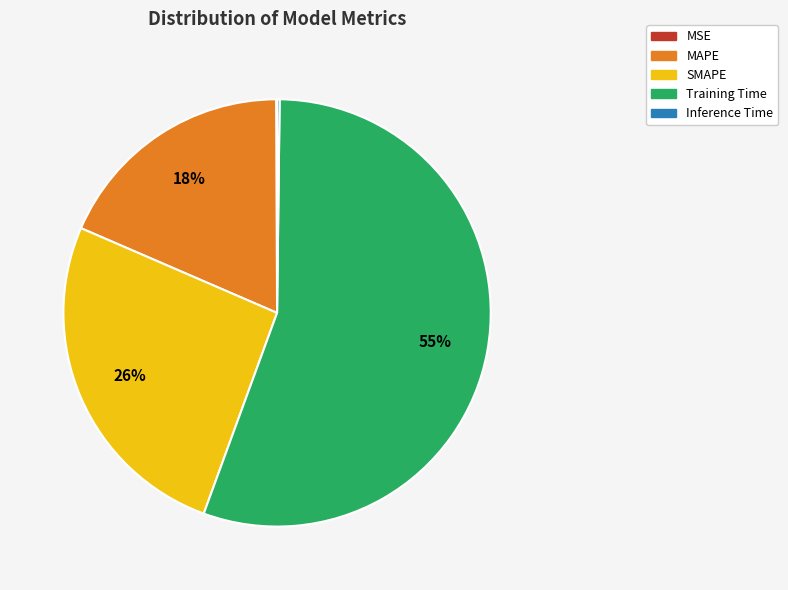

Which category accounts for the majority?

Training Time